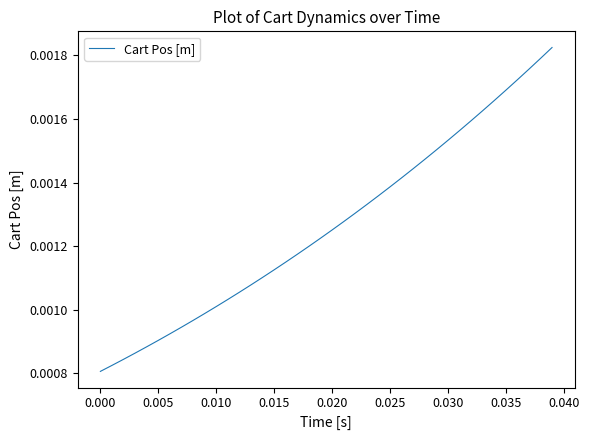

Is this an area chart (filled region under the line)?

No